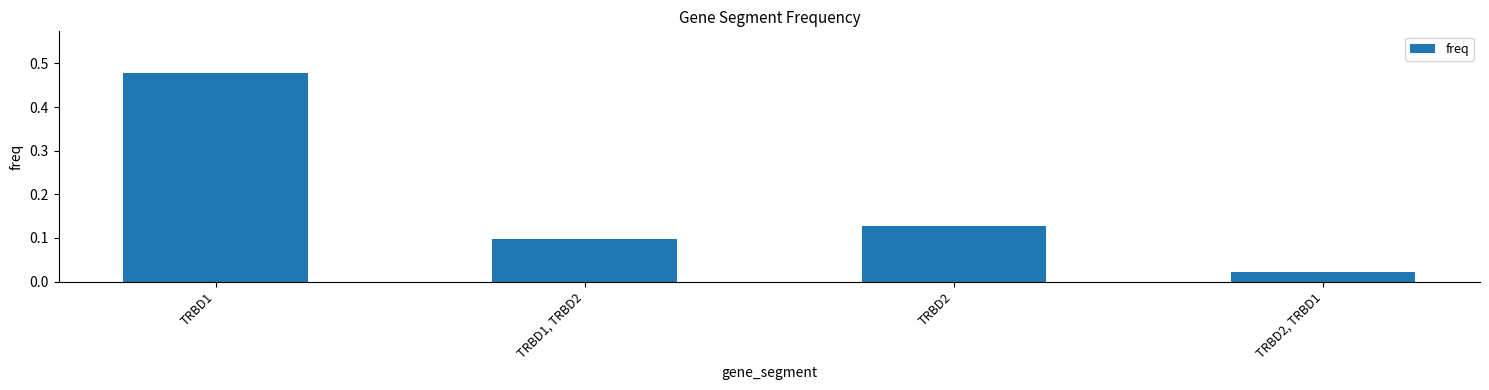

Does the chart contain any negative values?

No